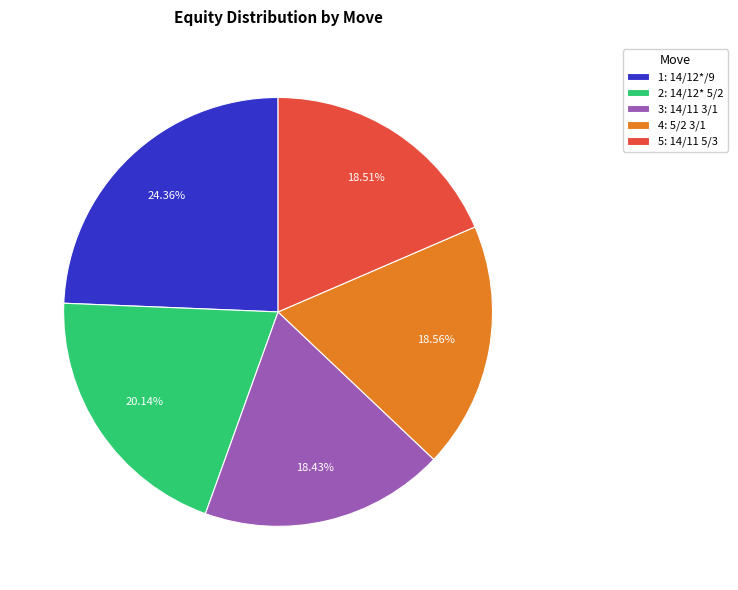

Does 4: 5/2 3/1 represent more than half of the total?

No